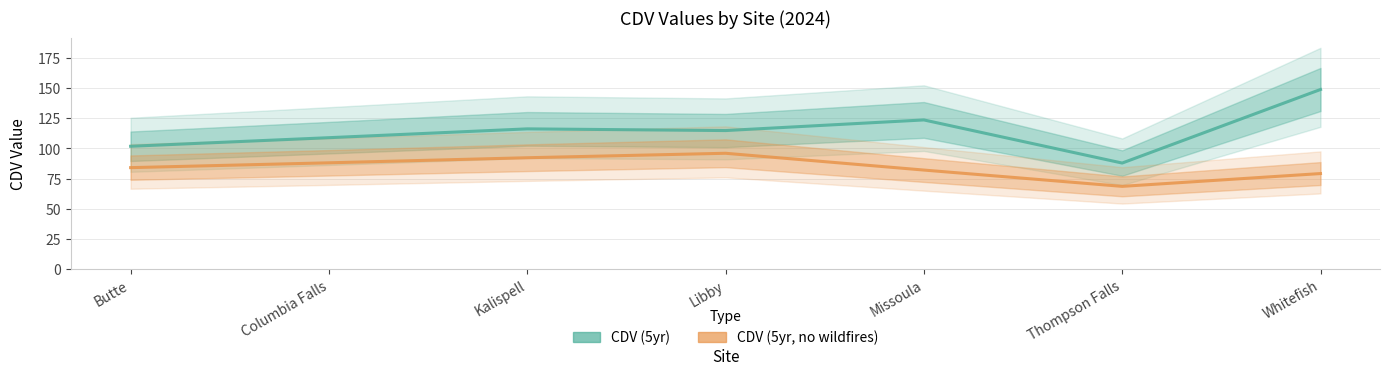

Does the chart have visible grid lines?

Yes